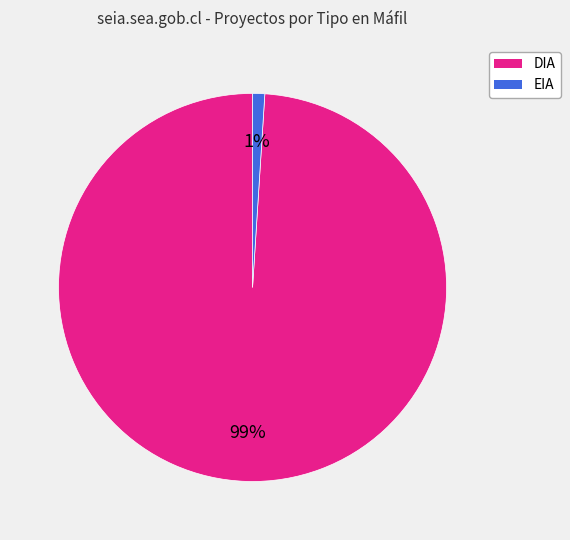

Which has a higher value, DIA or EIA?

DIA